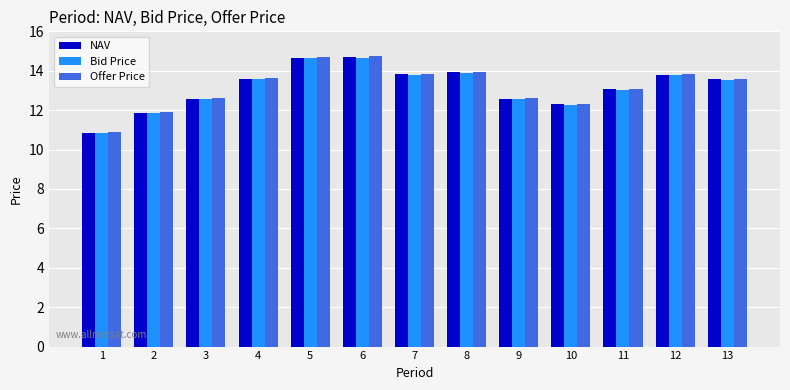

What is the maximum value shown in the chart?

14.7